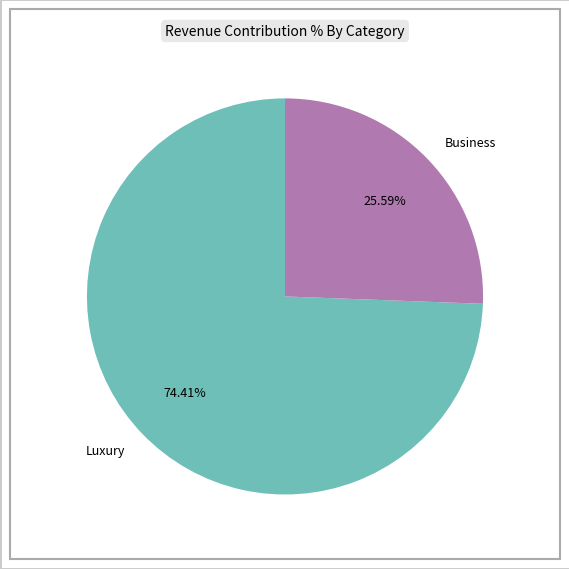

Rank the categories by value from lowest to highest.

Business, Luxury